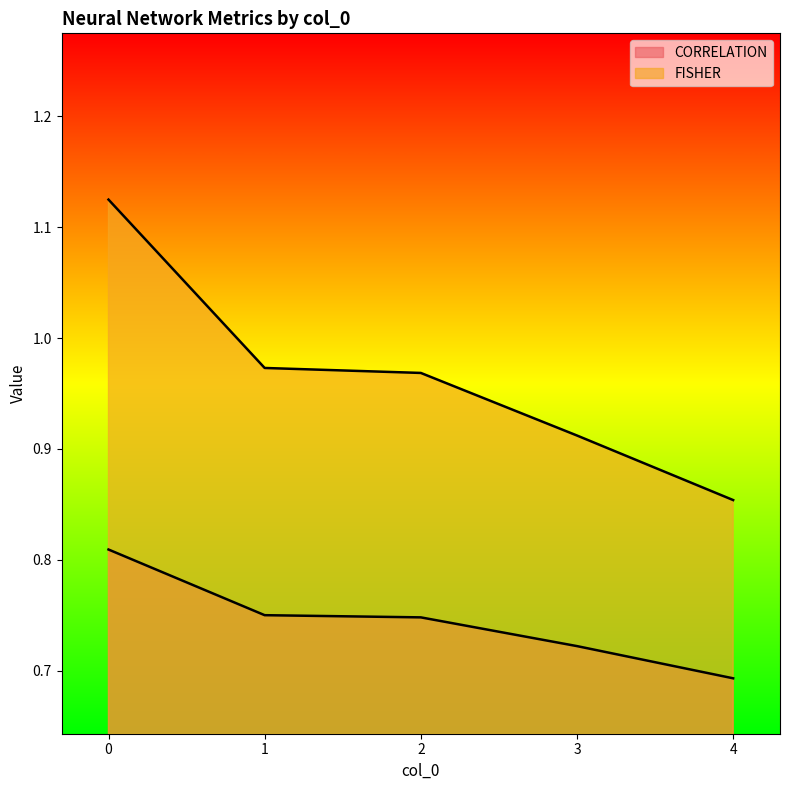

Reading right to left, extract all data points from this chart.

CORRELATION: 4=0.7	3=0.7	2=0.7	1=0.8	0=0.8
FISHER: 4=0.9	3=0.9	2=1.0	1=1.0	0=1.1